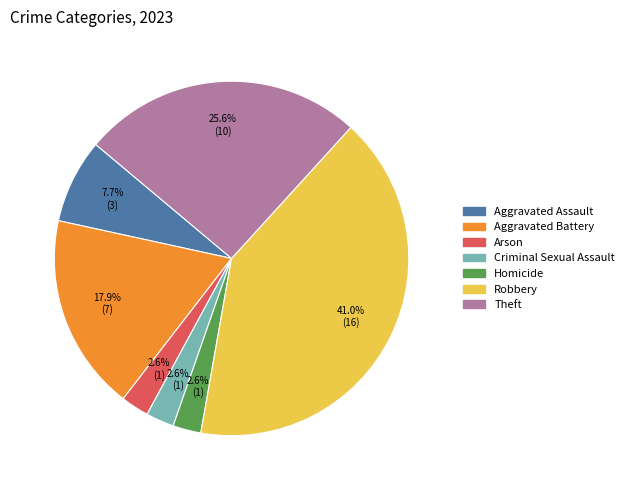

Does Arson account for over 50% of the chart?

No